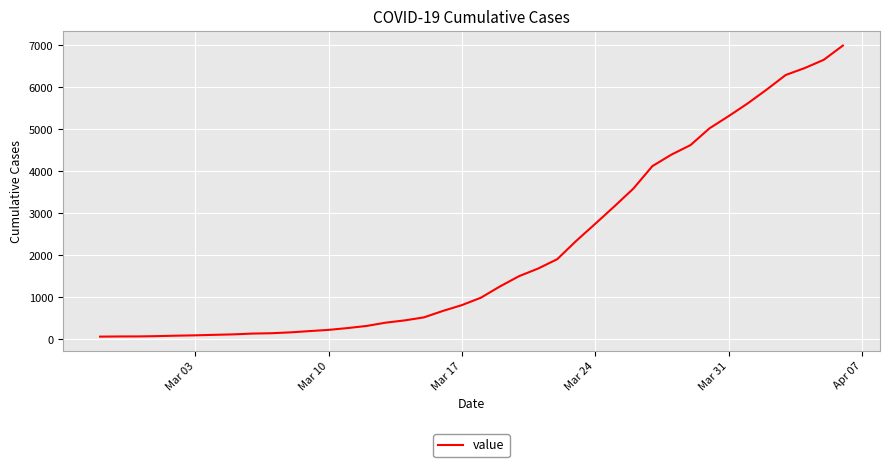

How many distinct data groups are displayed?

1